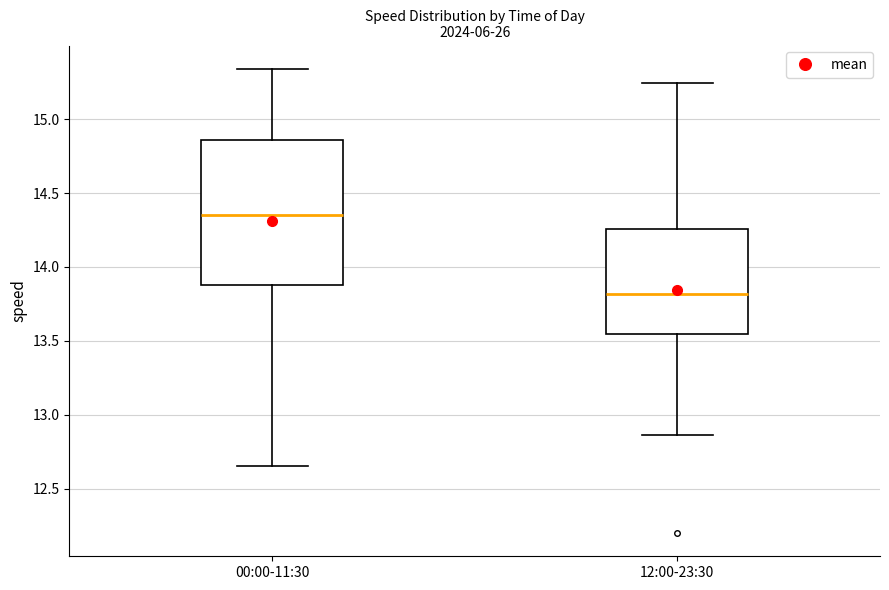

Comparing the boxes themselves (not the whiskers), which one is the tallest?

00:00-11:30